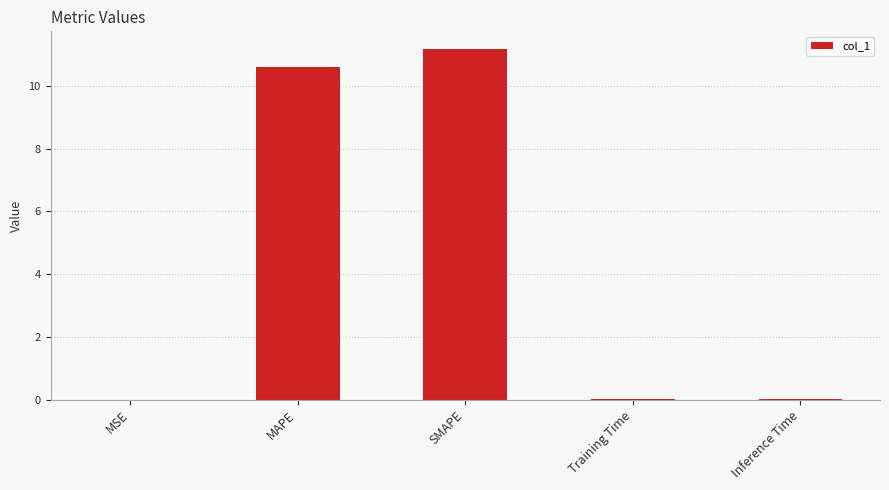

Which label corresponds to the largest value in the chart?

SMAPE